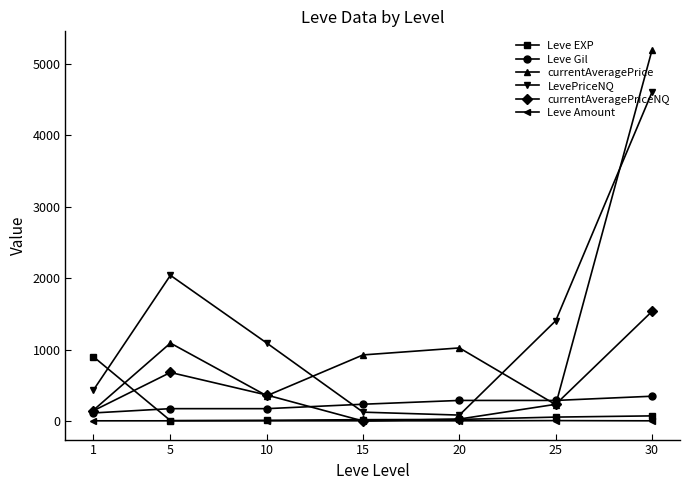

What is the sum of the currentAveragePrice values at 25 and 1?

379.9